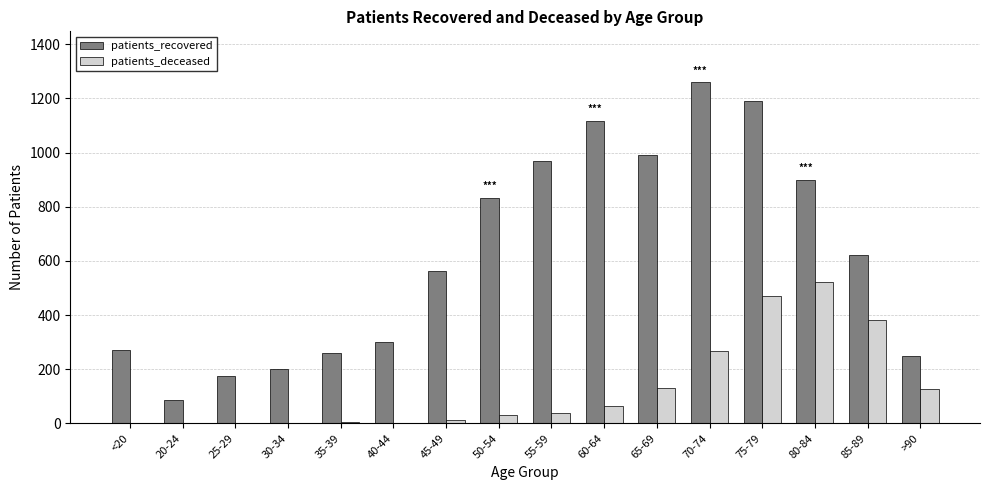

Which series changed the most between <20 and 45-49?

patients_recovered